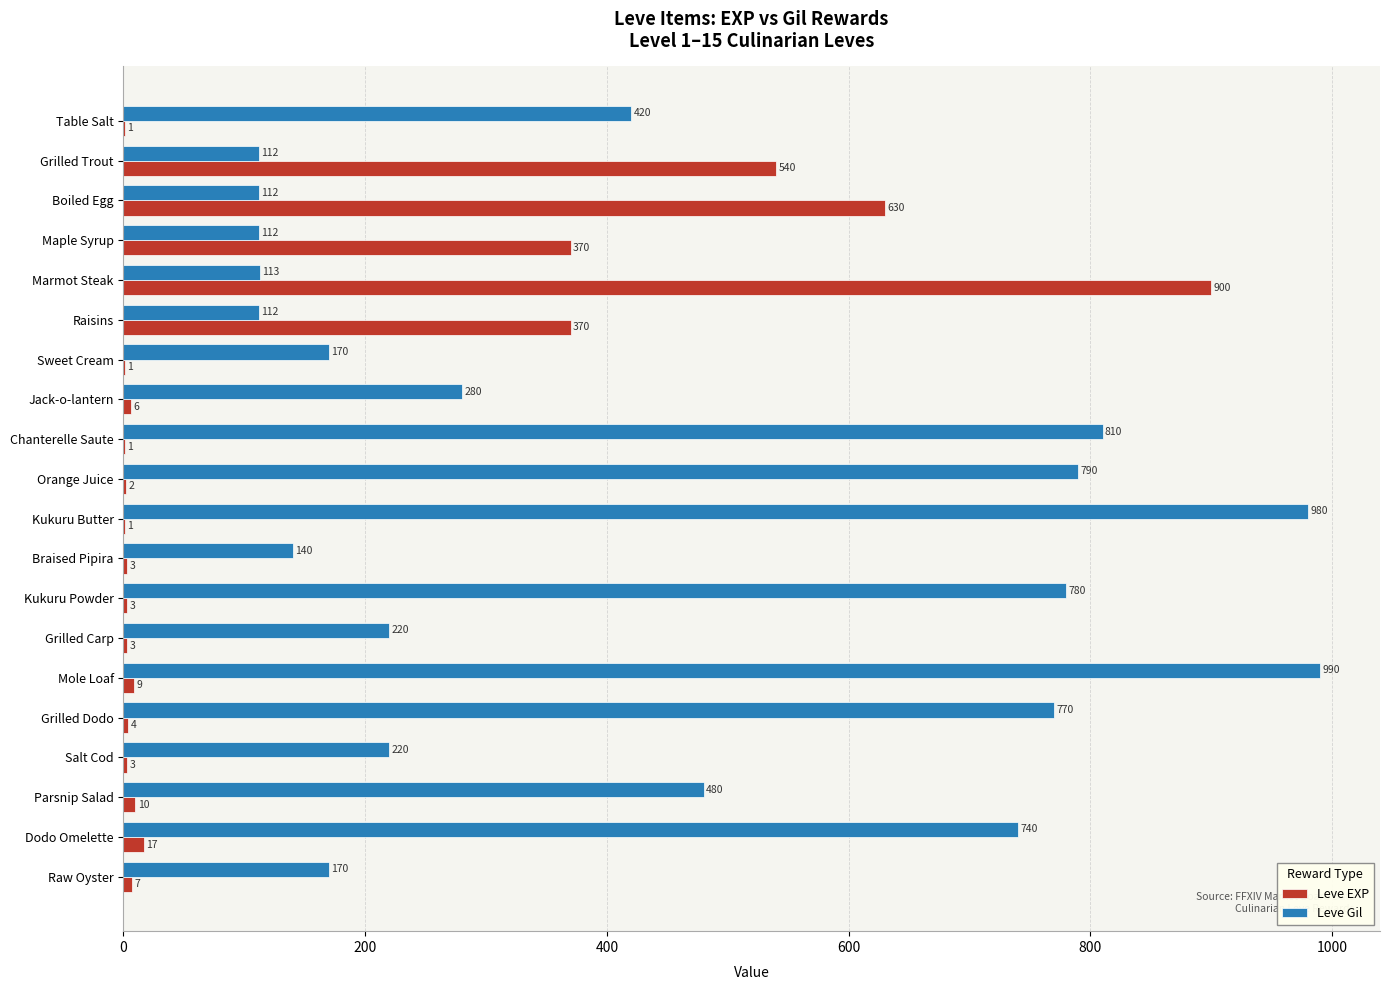

What is the average value of the Leve EXP series?

144